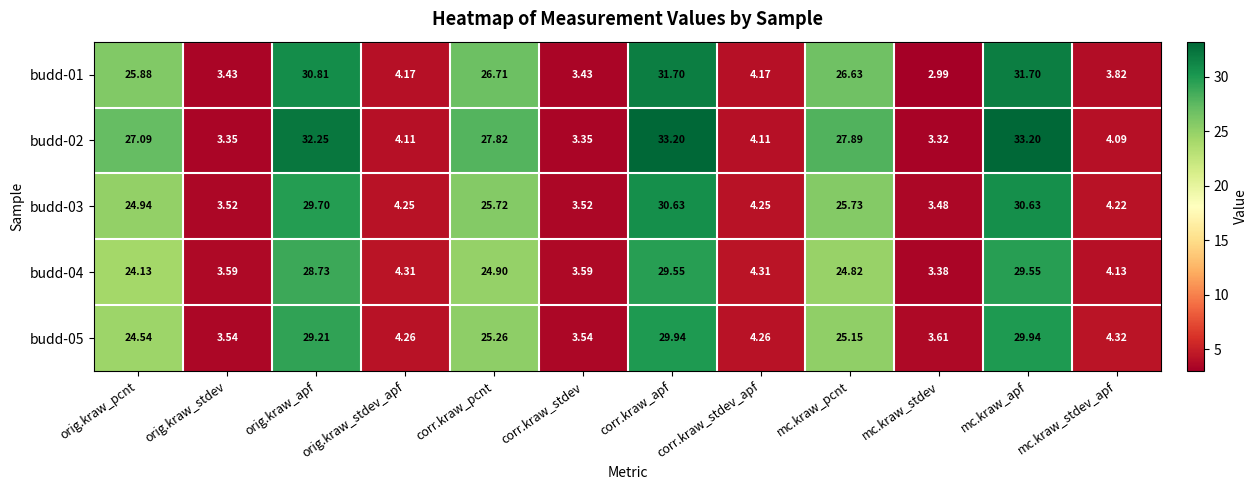

Where is budd-05 nearest to the value 16?

orig.kraw_pcnt